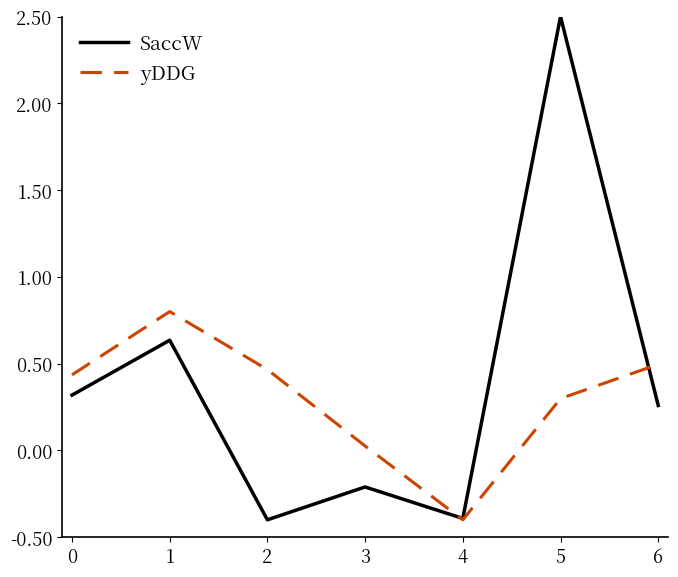

The value of SaccW at 4 is -0.2. True or false?

False